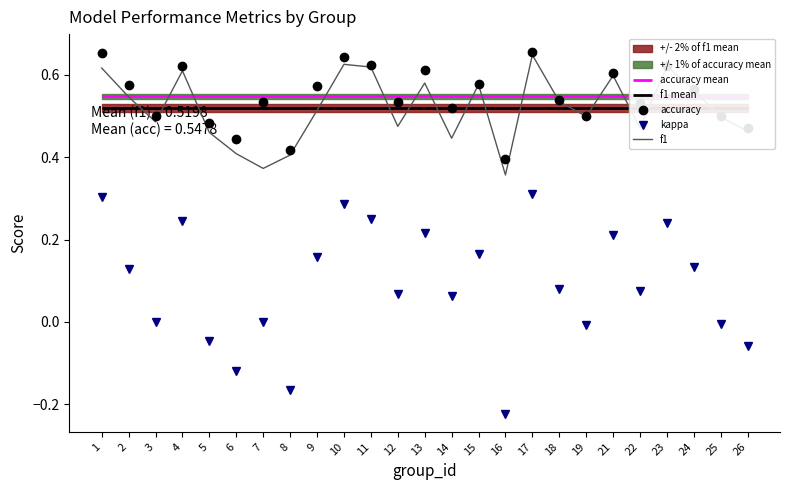

Reading left to right, transcribe all the data shown in this chart.

accuracy: 0.7	0.6	0.5	0.6	0.5	0.4	0.5	0.4	0.6	0.6	0.6	0.5	0.6	0.5	0.6	0.4	0.7	0.5	0.5	0.6	0.5	0.6	0.6	0.5	0.5
kappa: 0.3	0.1	0.0	0.2	-0.0	-0.1	0.0	-0.2	0.2	0.3	0.2	0.1	0.2	0.1	0.2	-0.2	0.3	0.1	-0.0	0.2	0.1	0.2	0.1	-0.0	-0.1
f1: 0.6	0.5	0.5	0.6	0.5	0.4	0.4	0.4	0.5	0.6	0.6	0.5	0.6	0.4	0.6	0.4	0.6	0.5	0.5	0.6	0.5	0.6	0.6	0.5	0.5